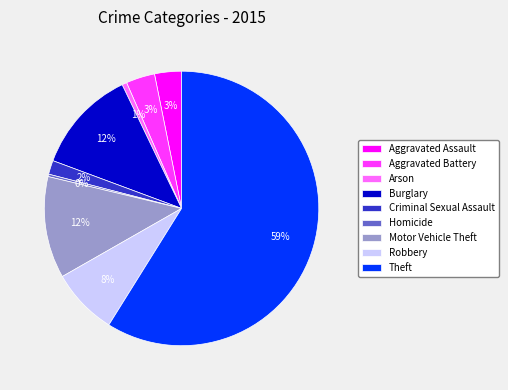

What is the majority slice?

Theft